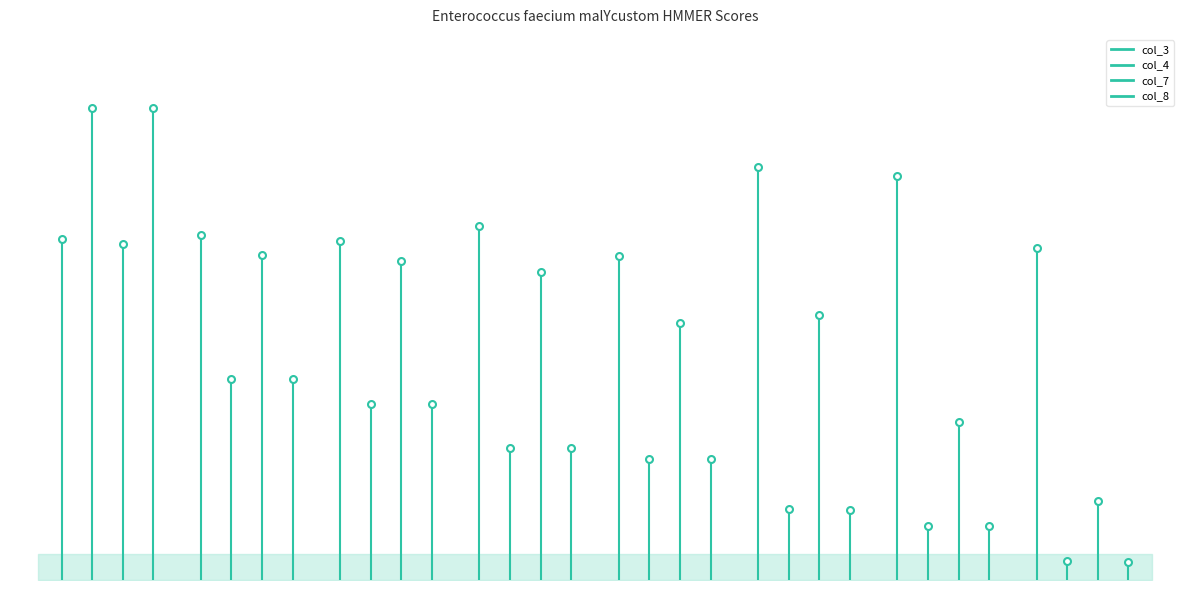

Between NZ_CP038996.1_2018/3-389 and NZ_CP038996.1_1094/49-403, which series saw the biggest shift?

col_8